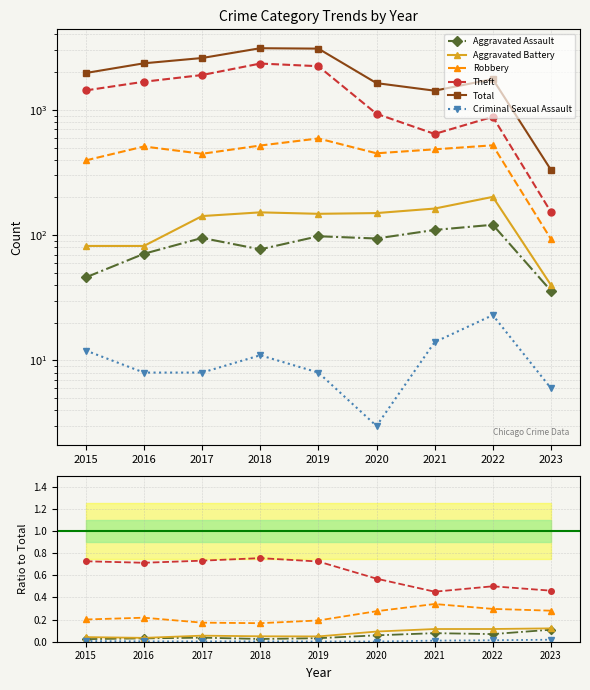

What is the difference between the highest and lowest values at 2021?

1422.0